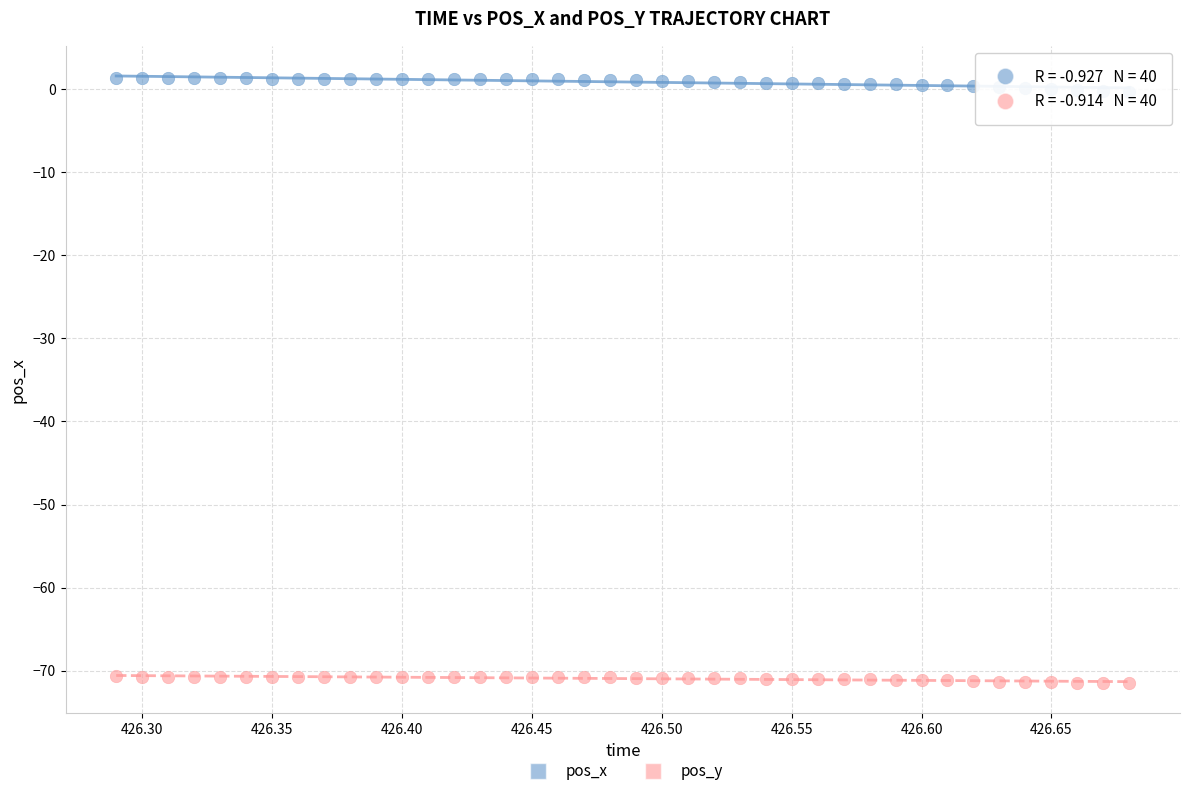

Across all data points, what is the range of X values (max minus min)?

0.4